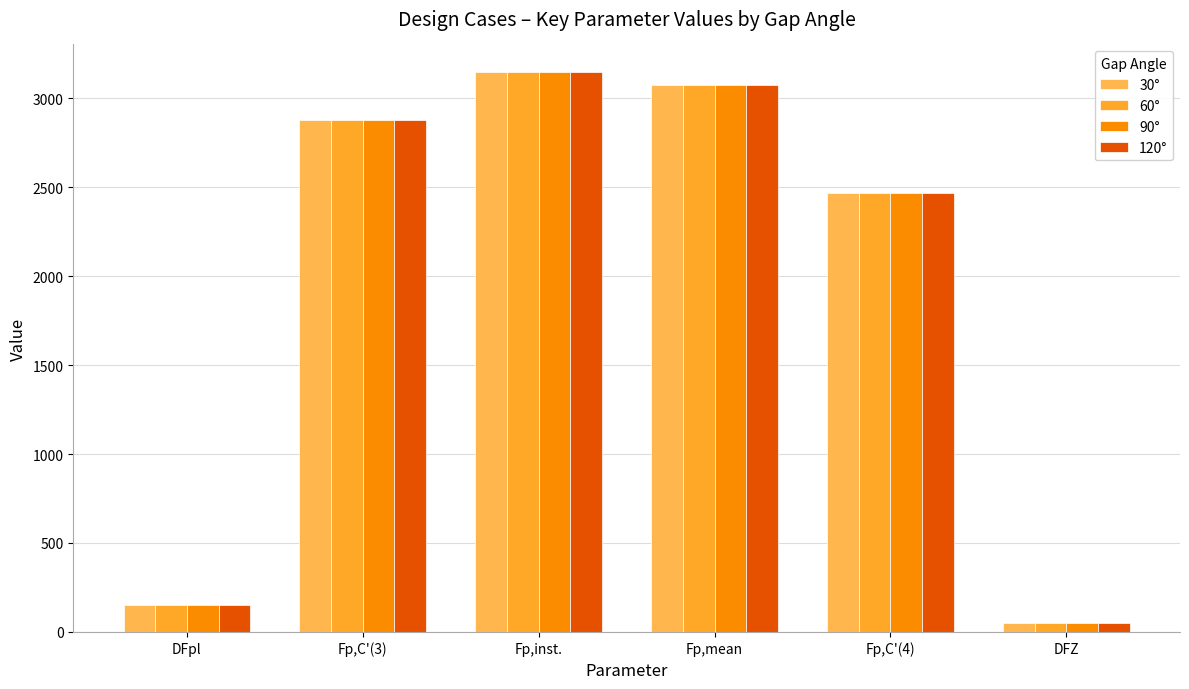

What is the total value across all series at Fp,inst.?

12577.0